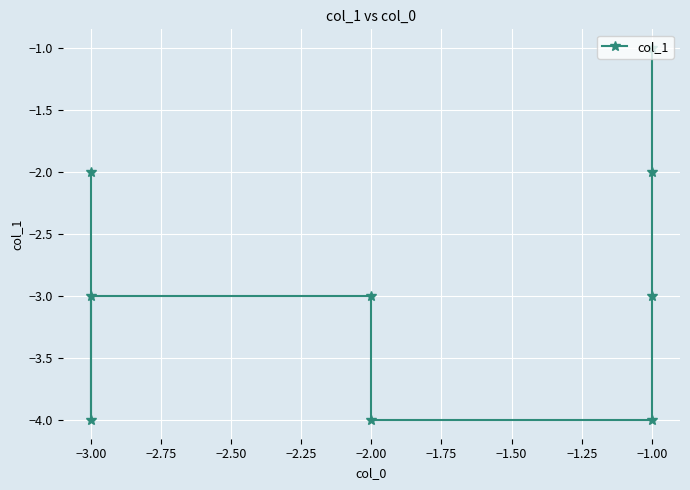

What is the value of the 9th point from the left?

-2